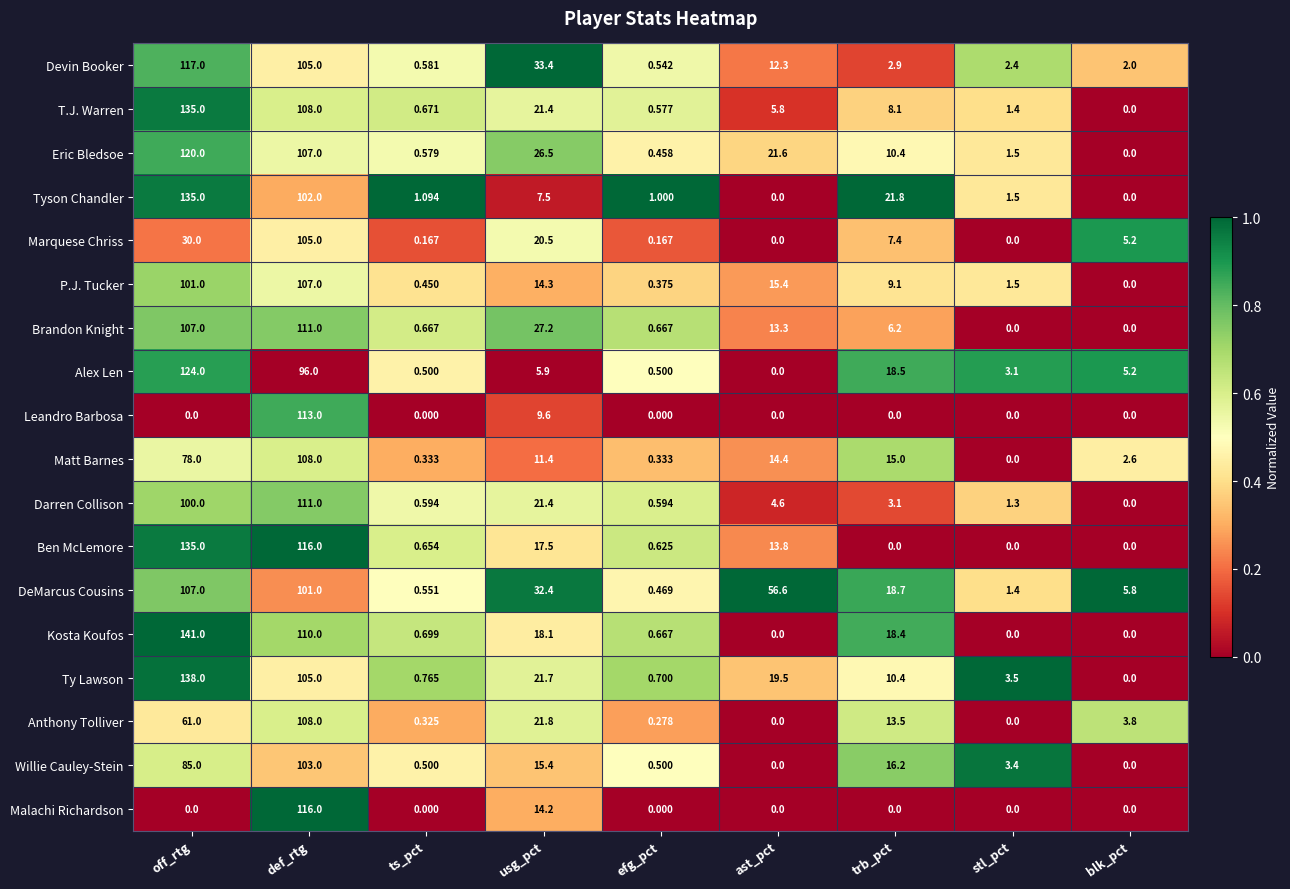

Between off_rtg and ts_pct, which series saw the biggest shift?

Kosta Koufos